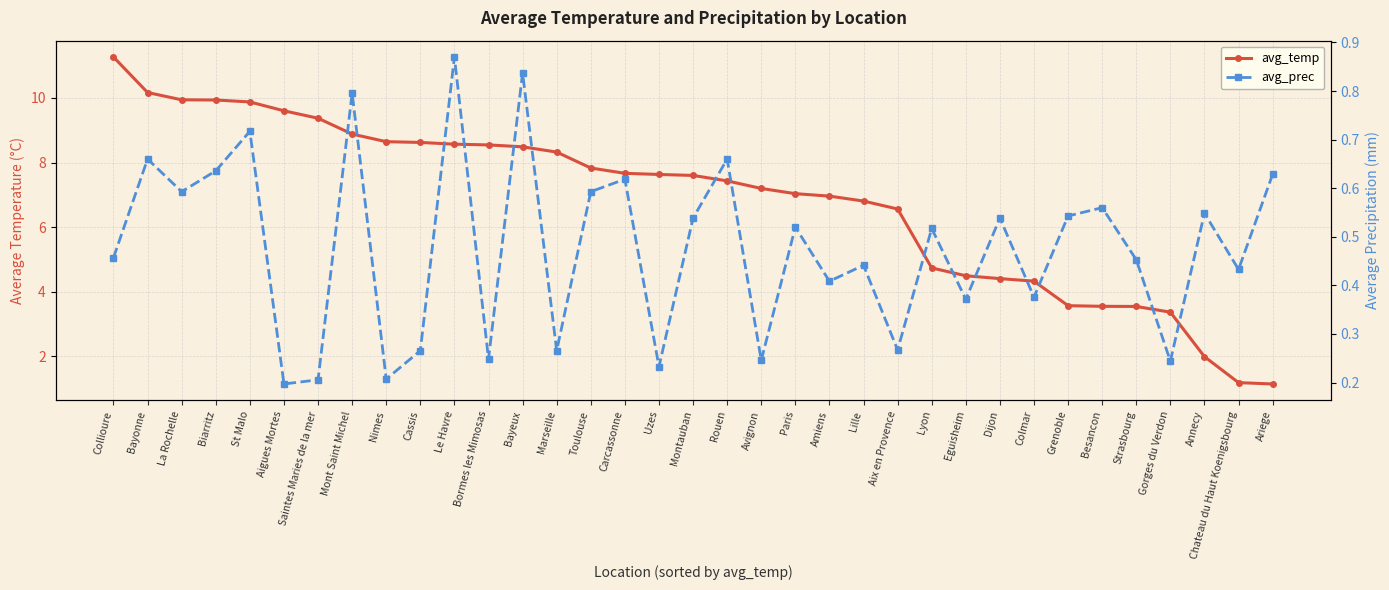

Reading right to left, transcribe all the data shown in this chart.

avg_temp: 1.1	1.2	2.0	3.4	3.5	3.6	3.6	4.3	4.4	4.5	4.7	6.6	6.8	7.0	7.0	7.2	7.4	7.6	7.6	7.7	7.8	8.3	8.5	8.5	8.6	8.6	8.6	8.9	9.4	9.6	9.9	9.9	9.9	10.2	11.3
avg_prec: 0.6	0.4	0.5	0.2	0.5	0.6	0.5	0.4	0.5	0.4	0.5	0.3	0.4	0.4	0.5	0.2	0.7	0.5	0.2	0.6	0.6	0.3	0.8	0.2	0.9	0.3	0.2	0.8	0.2	0.2	0.7	0.6	0.6	0.7	0.5